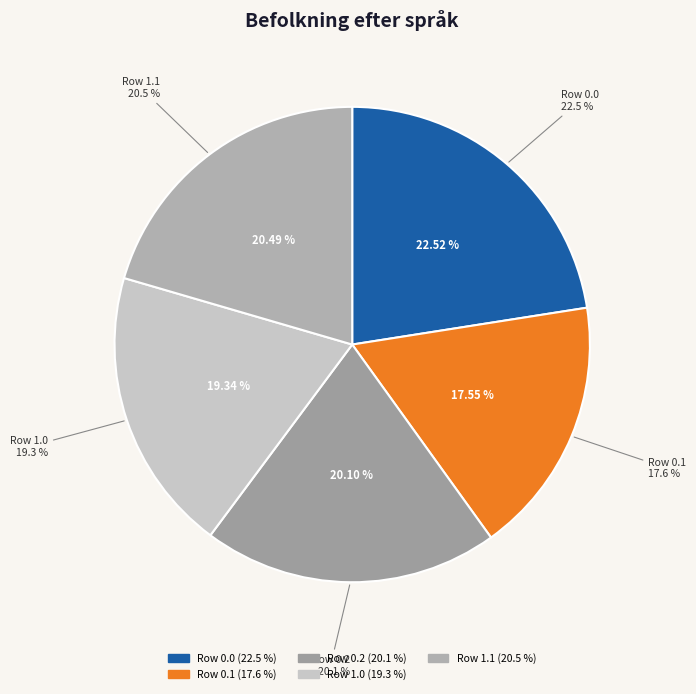

Which slice is the largest?

Row 0.0